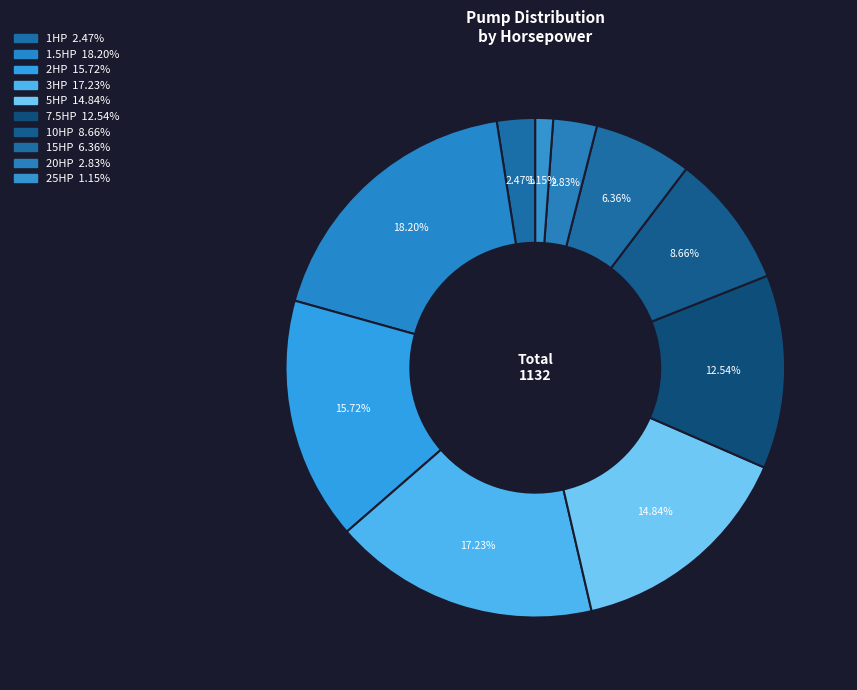

How many segments does this pie chart have?

10